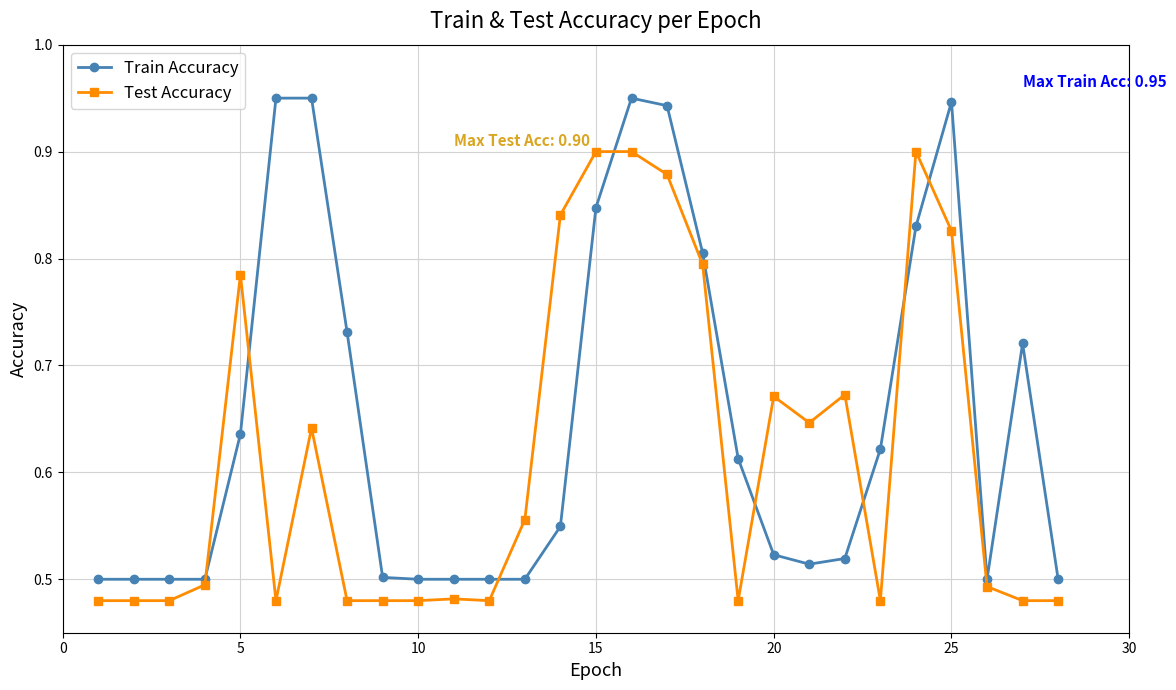

Rank the series by their average value, from lowest to highest.

Test Accuracy, Train Accuracy